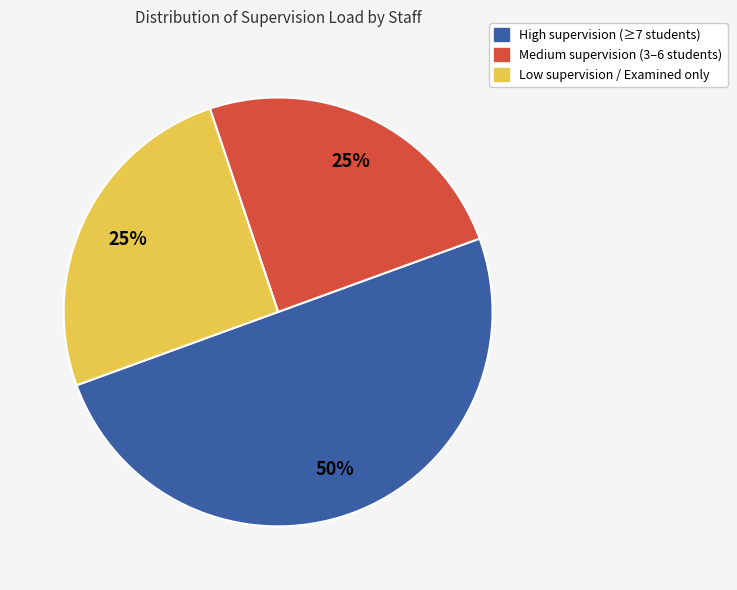

To the nearest percent, what is the difference between the largest and smallest slice percentages?

25%